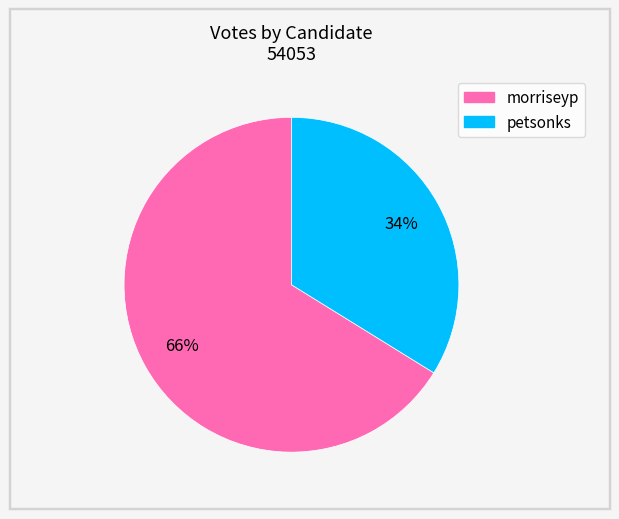

What percentage is the petsonks slice, to the nearest percent?

34%